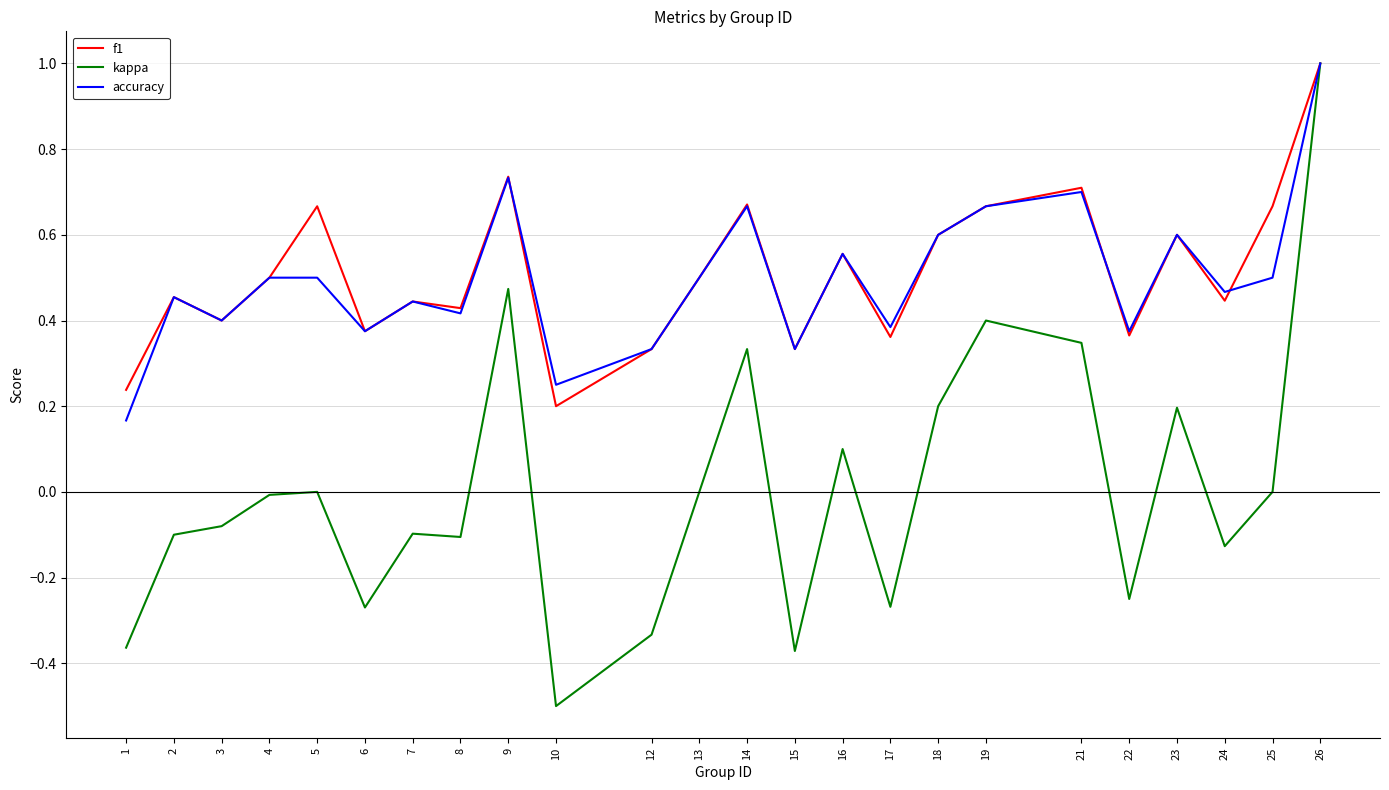

Which series has the largest total across all categories?

f1